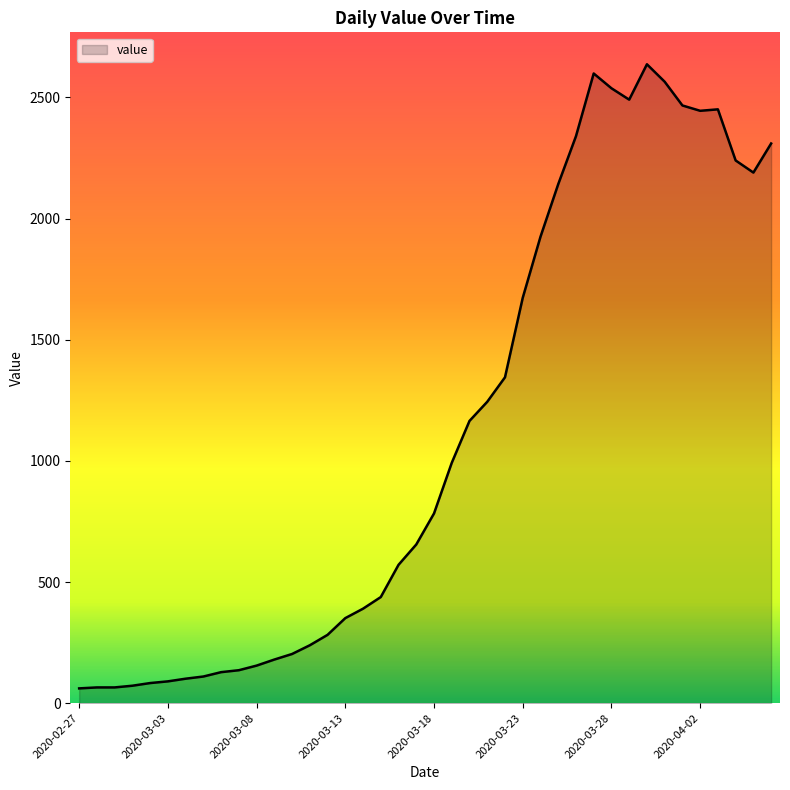

What is the difference between the maximum and minimum values?

2576